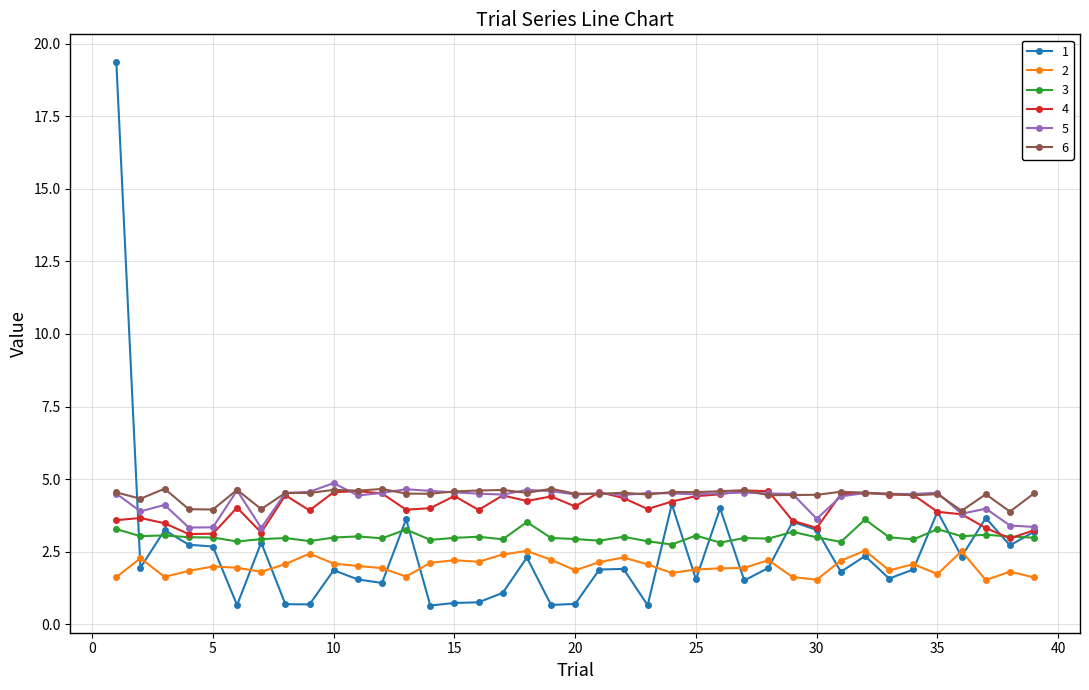

True or false: 2 has more than 0 points higher than both neighbors.

True